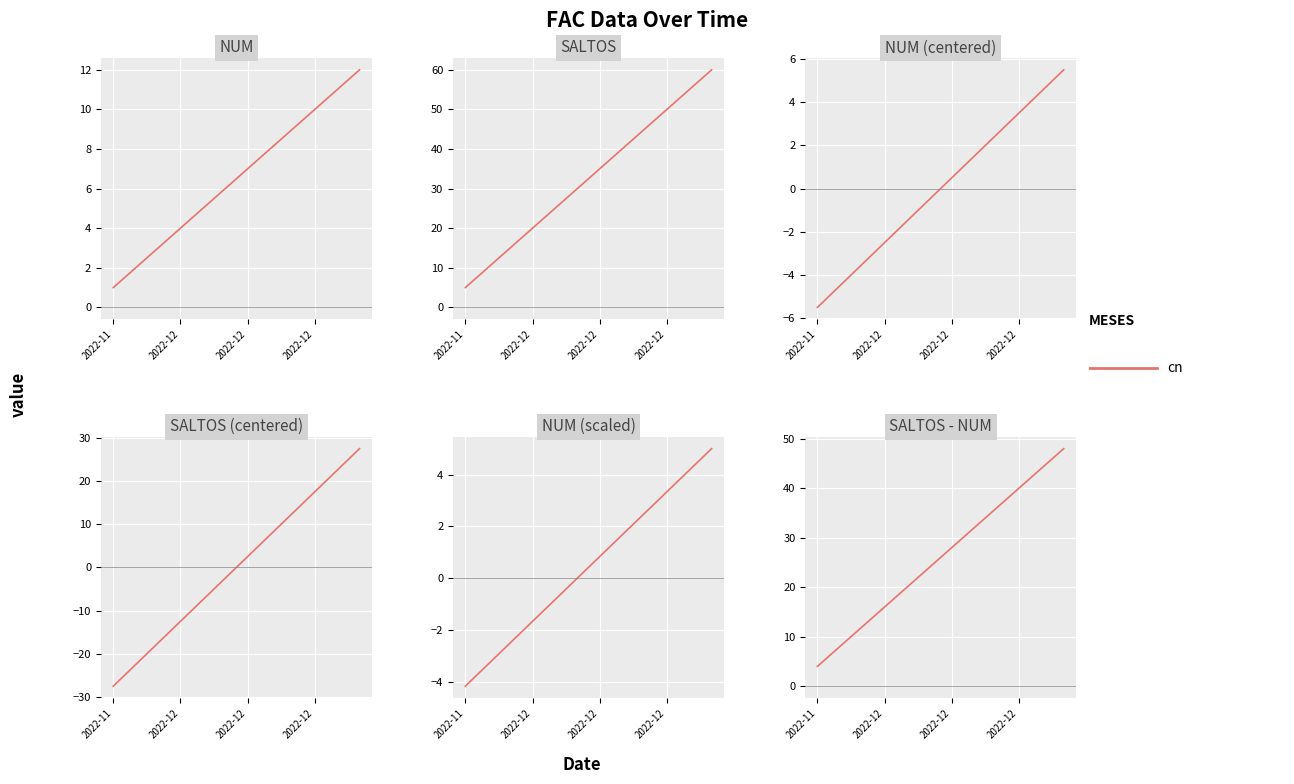

What is the maximum value shown in the chart?

60.0